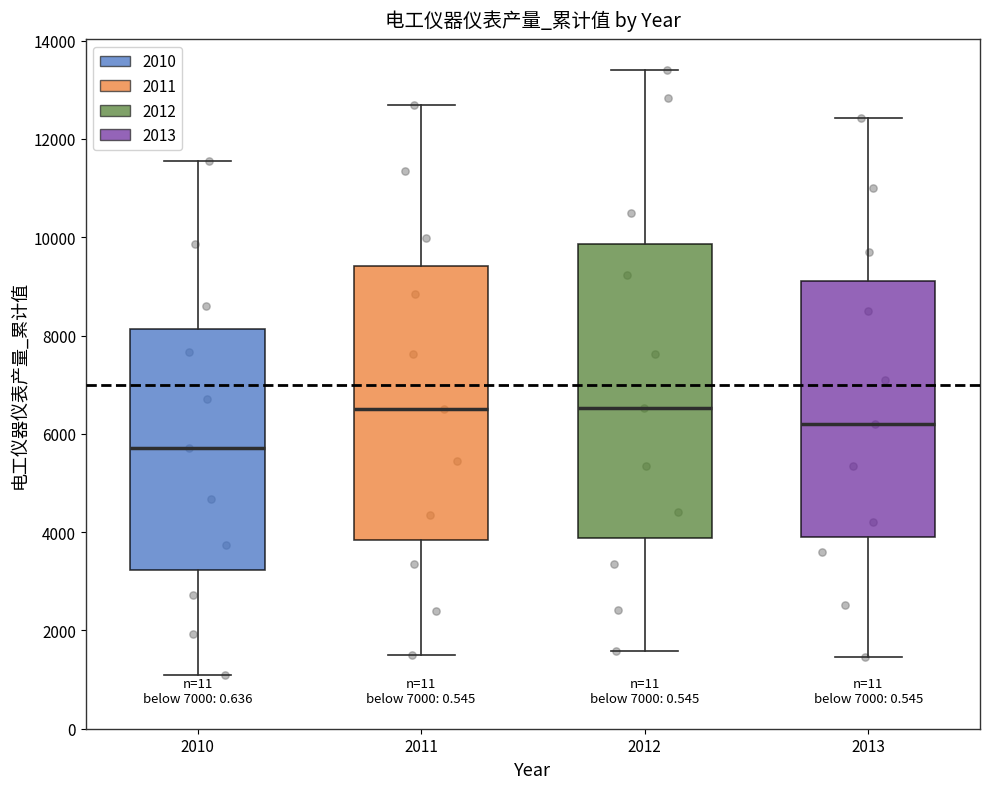

Where is the upper edge of the box at x = 2013 on the y-axis? The values are not printed on the chart, so give them approximately, as read against the axis.

9200